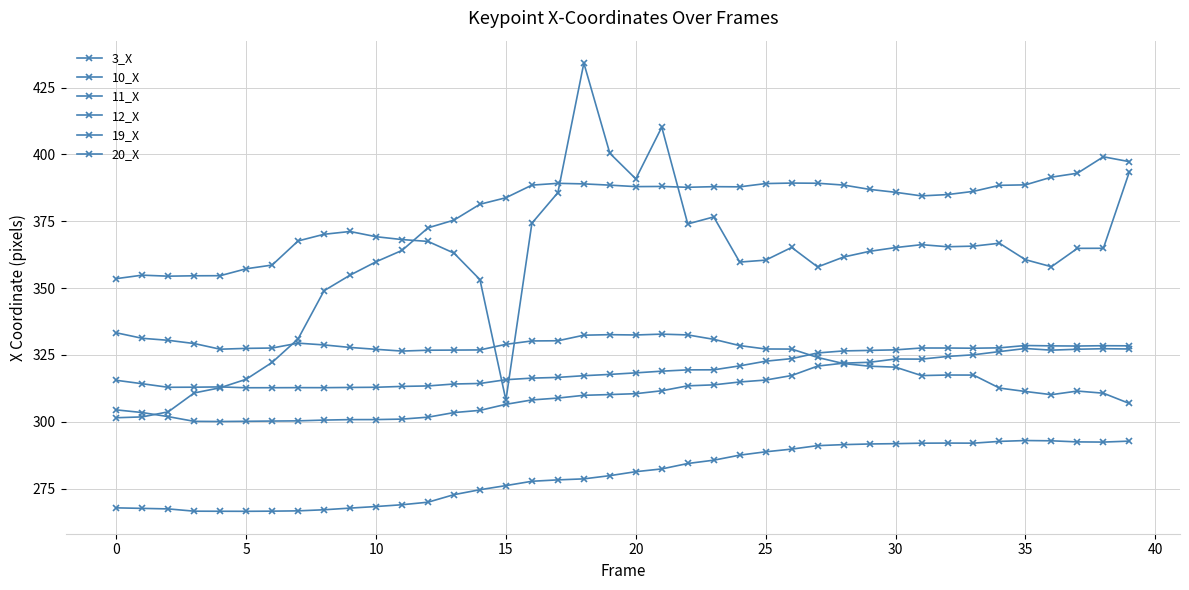

How many values in the 3_X series are below 318?

20